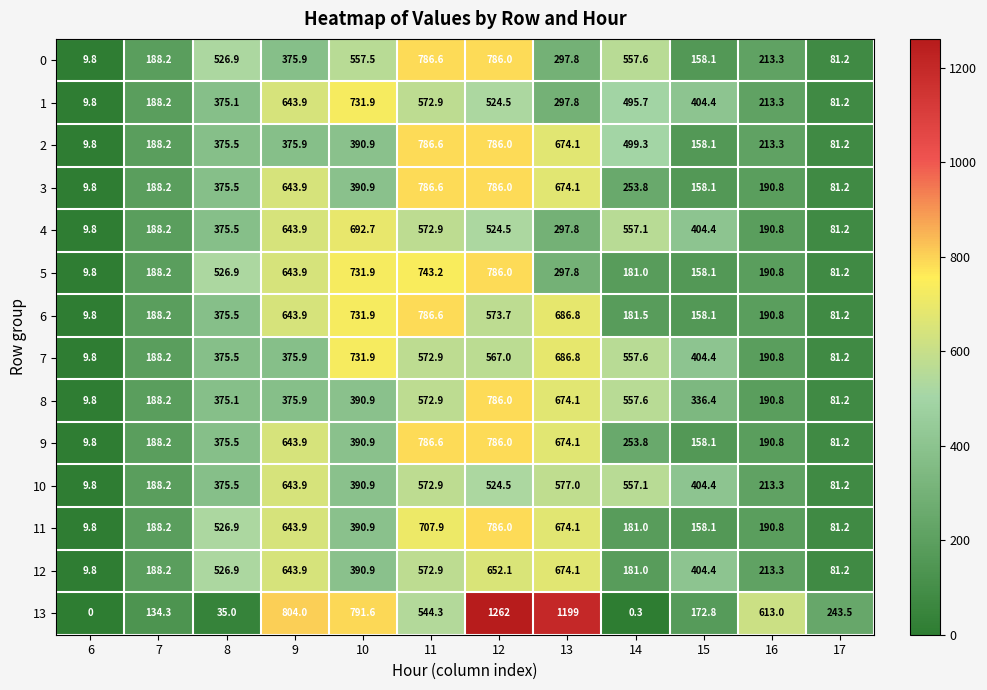

Which series changed the most between 8 and 10?

13